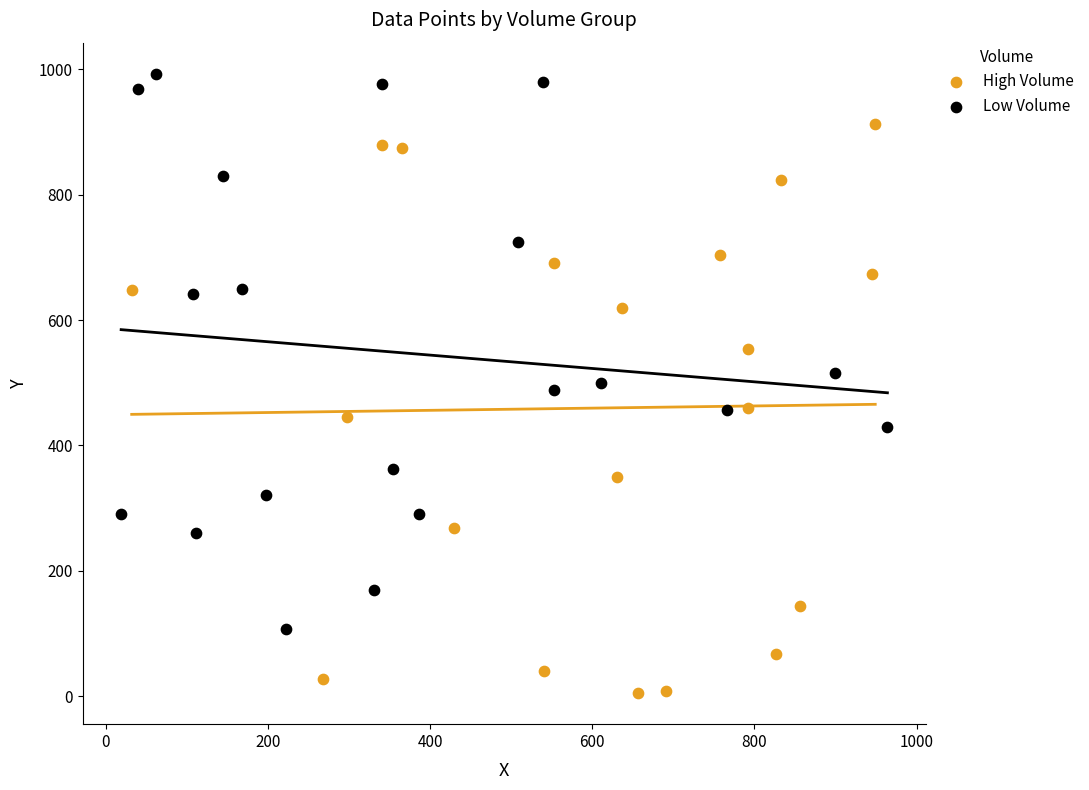

What are all the series names shown in the legend?

High Volume, Low Volume